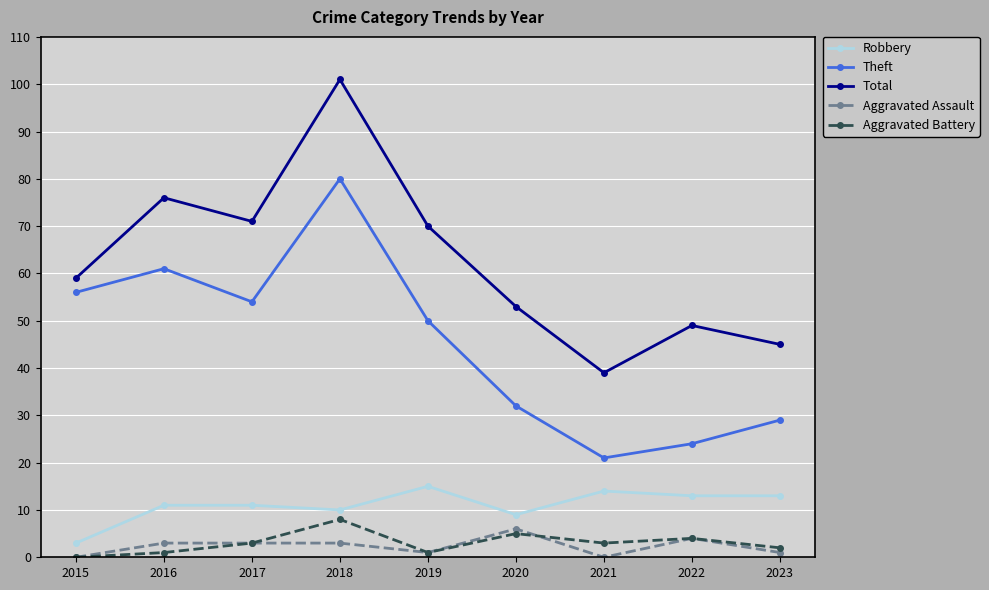

Reading right to left, list all the values displayed in this chart.

Robbery: 13	13	14	9	15	10	11	11	3
Theft: 29	24	21	32	50	80	54	61	56
Total: 45	49	39	53	70	101	71	76	59
Aggravated Assault: 1	4	0	6	1	3	3	3	0
Aggravated Battery: 2	4	3	5	1	8	3	1	0